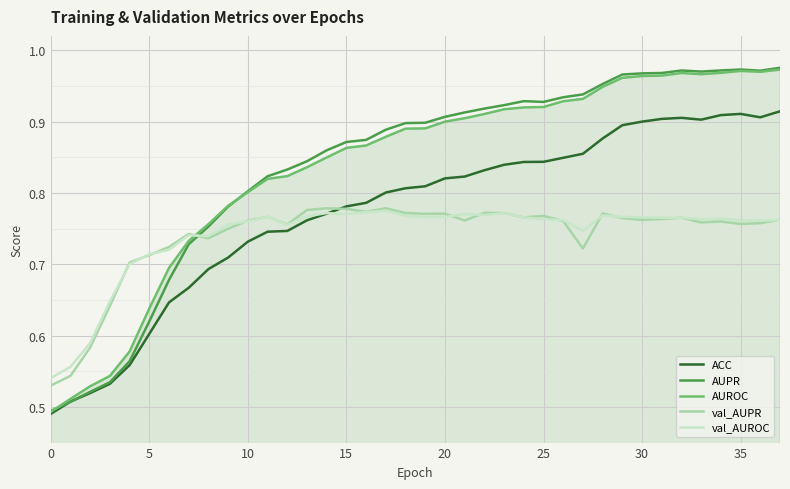

True or false: val_AUPR and AUROC cross at least once.

True